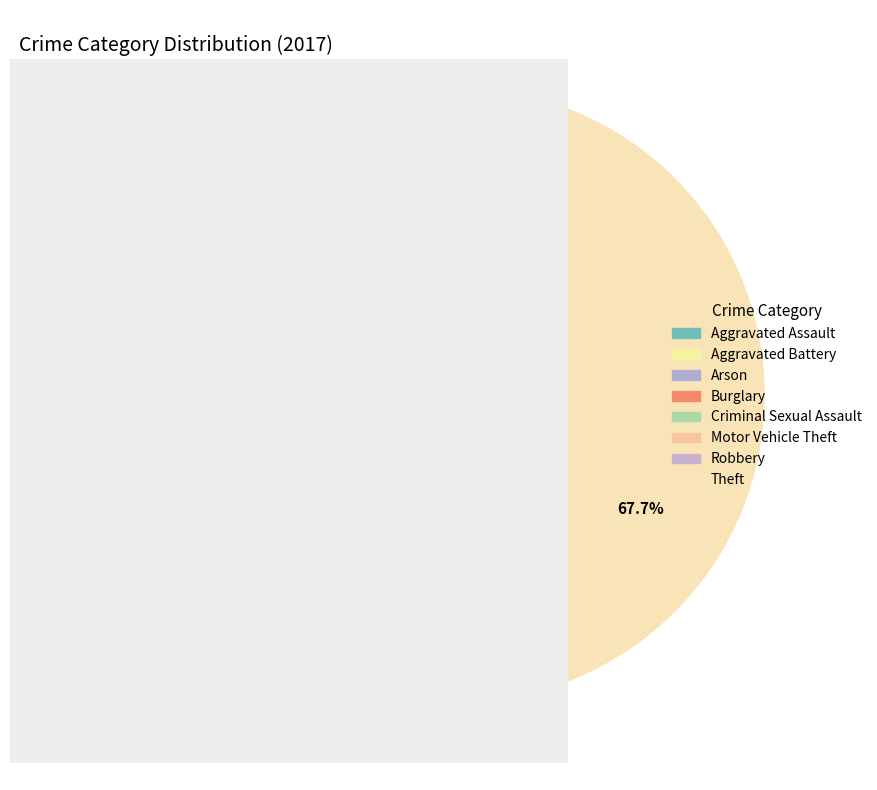

How many slices are in this pie chart?

8